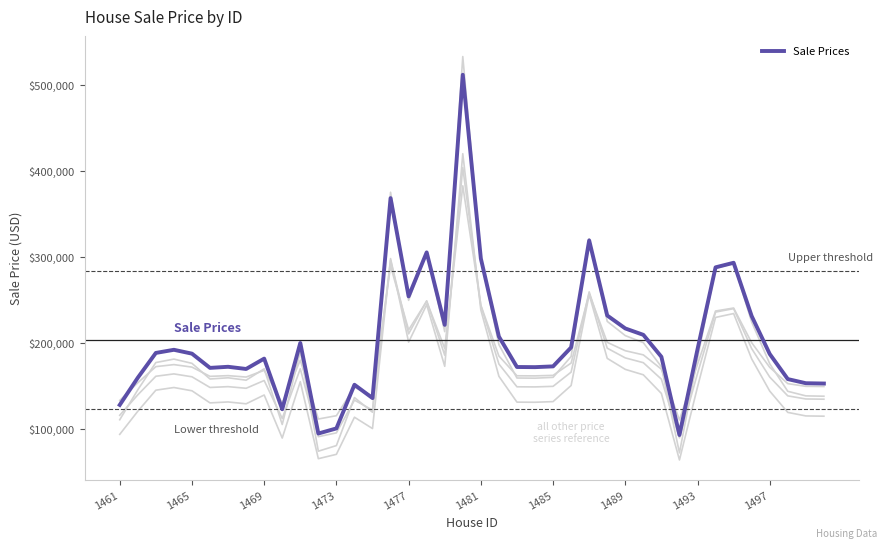

The value of Sale Prices at 1473 is 31846.7. True or false?

False